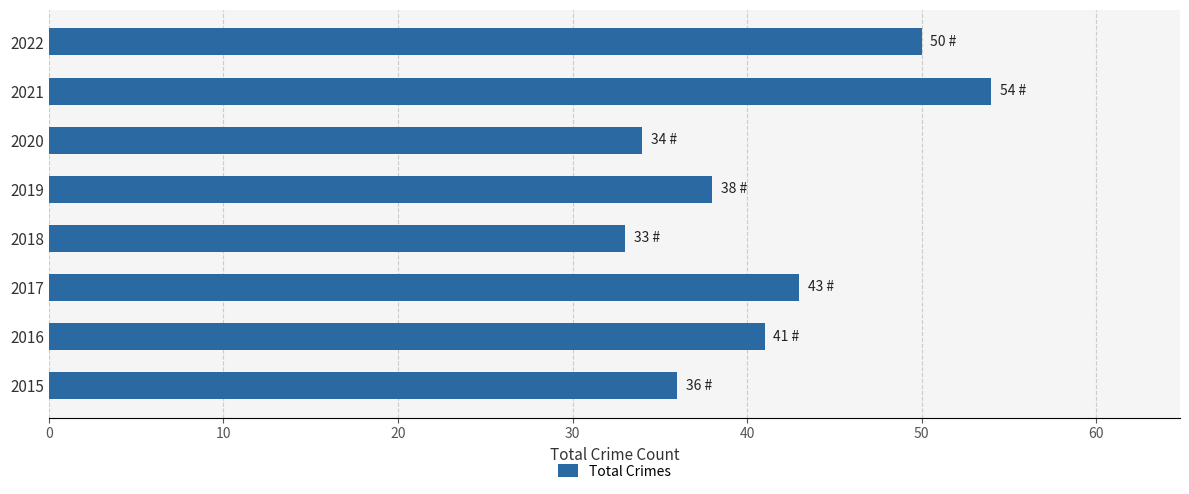

True or false: the data shows 50 at 2022.

True